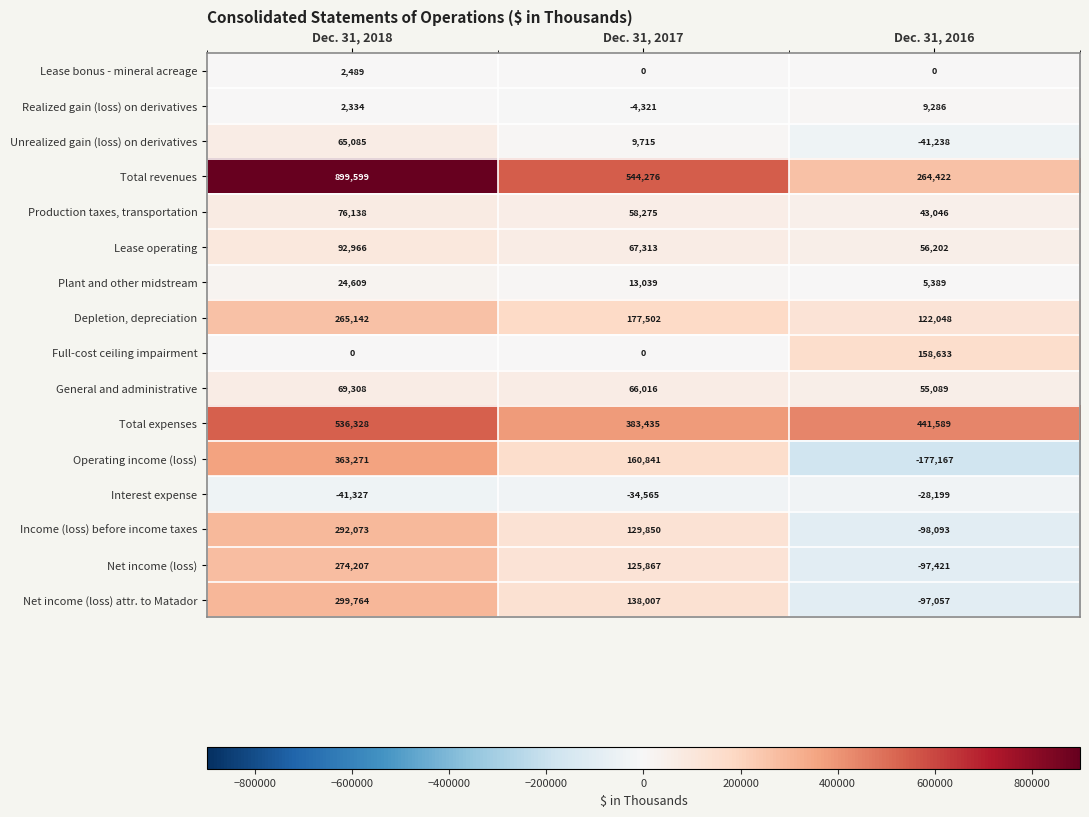

What is the difference between the General and administrative values at Dec. 31, 2017 and Dec. 31, 2016?

10927